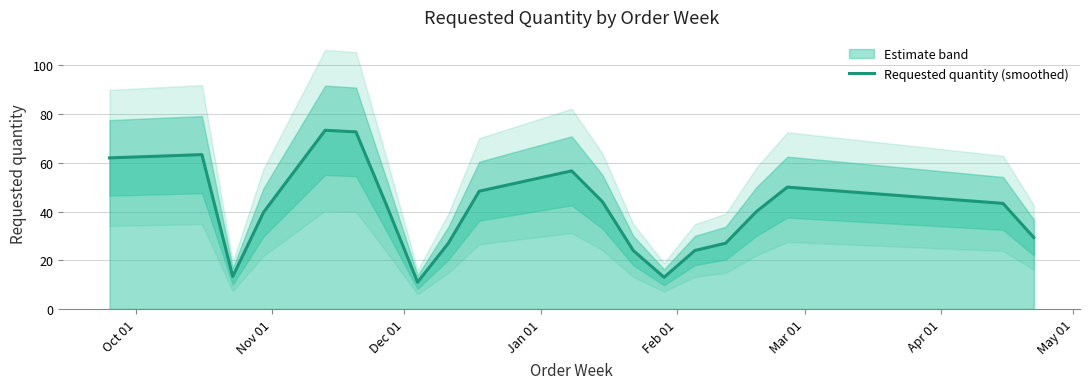

What is the highest value of the Requested quantity (smoothed) series?

73.3